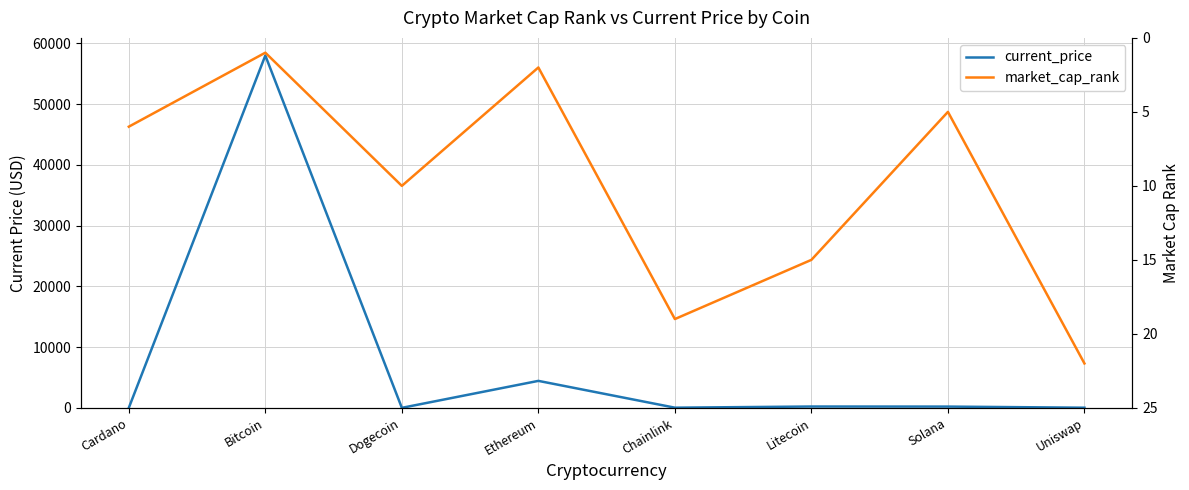

What is the highest value of the market_cap_rank series?

22.0